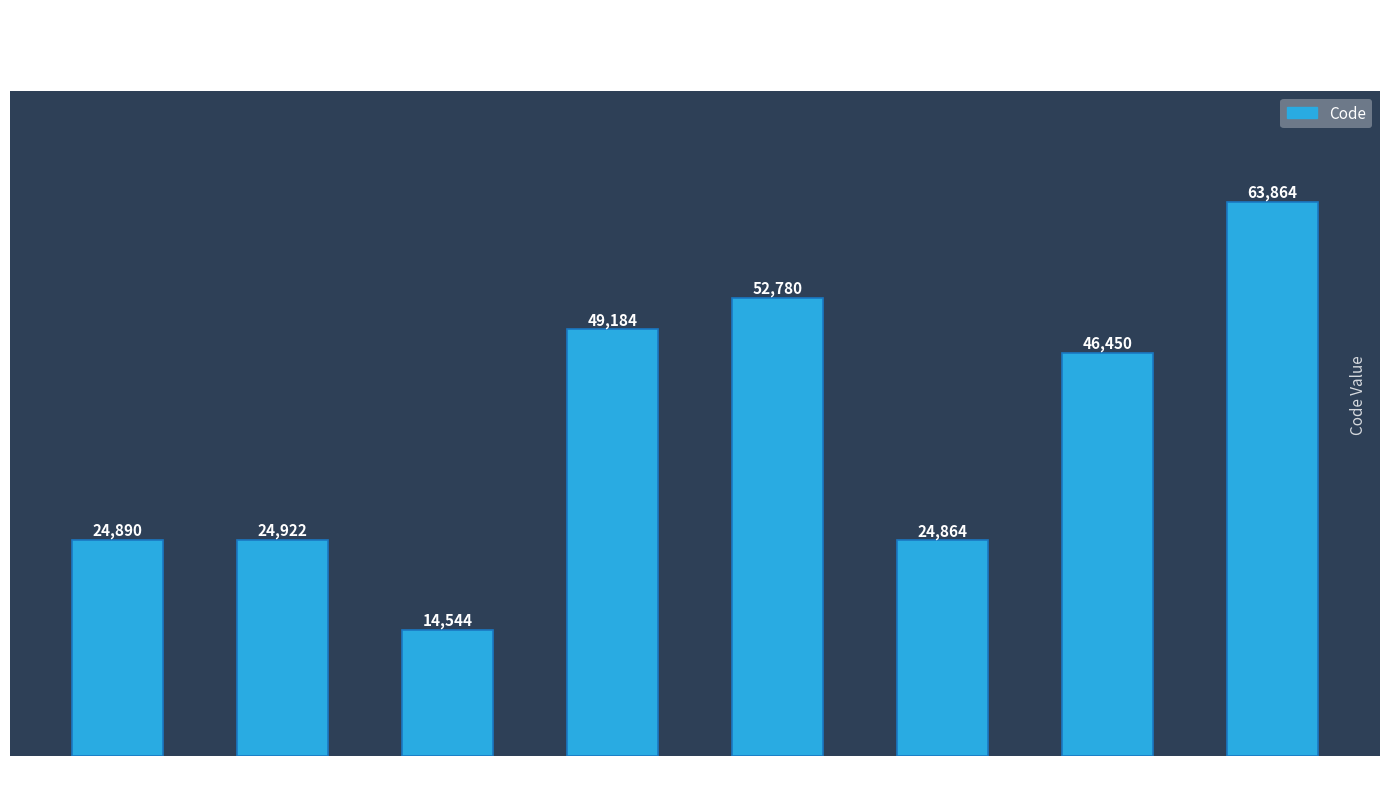

Where is the data nearest to the value 39204?

Tempe